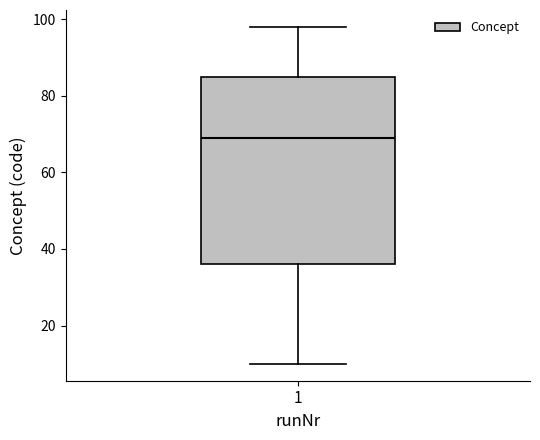

Transcribe this box plot: give where the median line is, the range the box spans, and where the two whiskers end, as read against the y-axis. The values are not printed on the chart, so give them approximately, as read against the axis.

median 70, box 36 to 86, whiskers 10 to 98